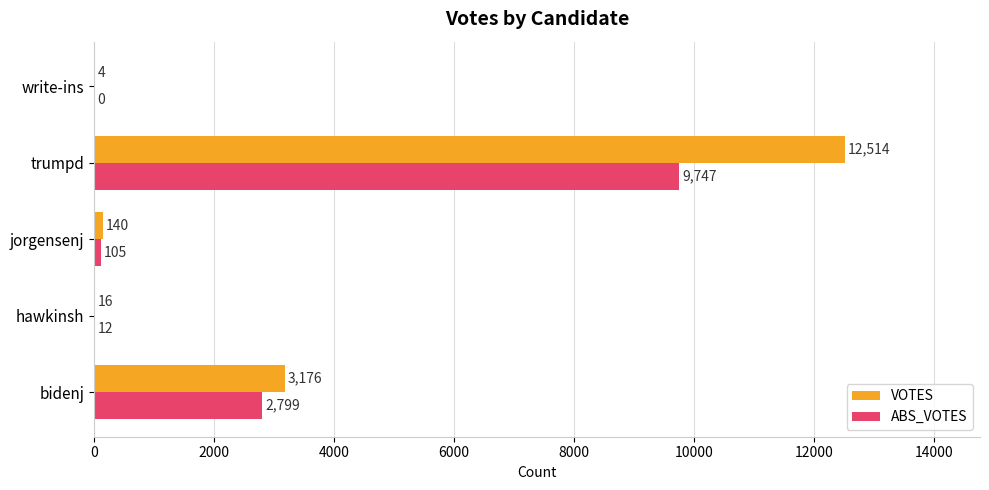

Which series has the largest total across all categories?

VOTES